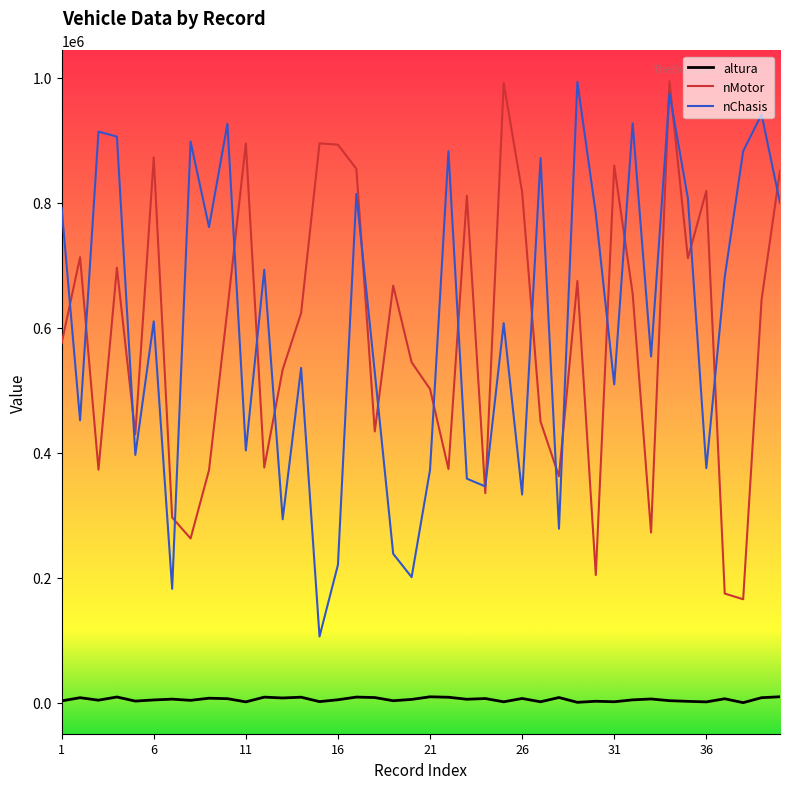

Which series has the widest spread of values?

nChasis